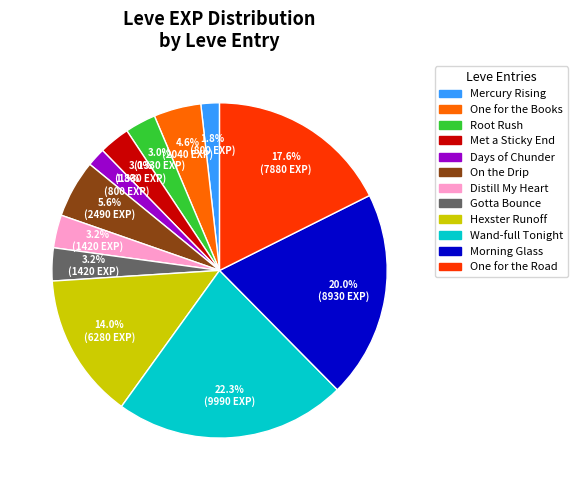

How many slices are in this pie chart?

12